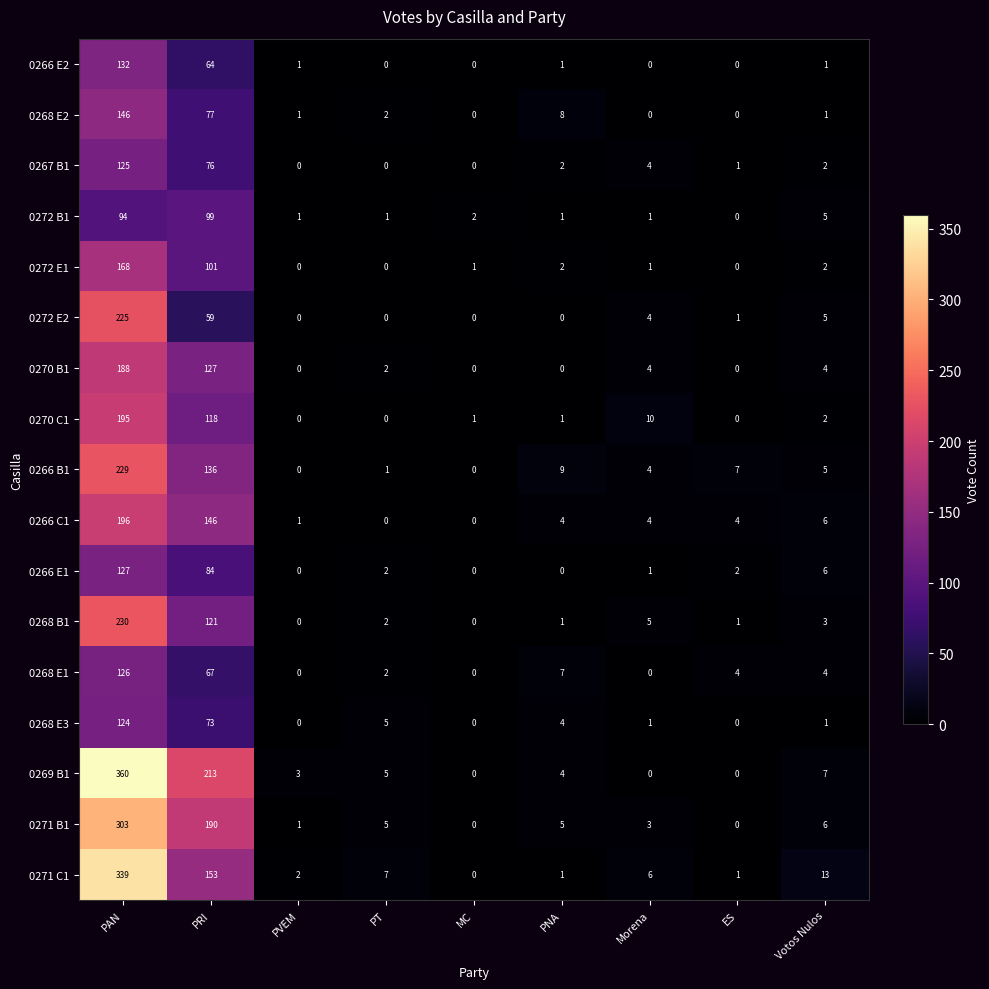

At which category is the sum across all series the highest?

PAN